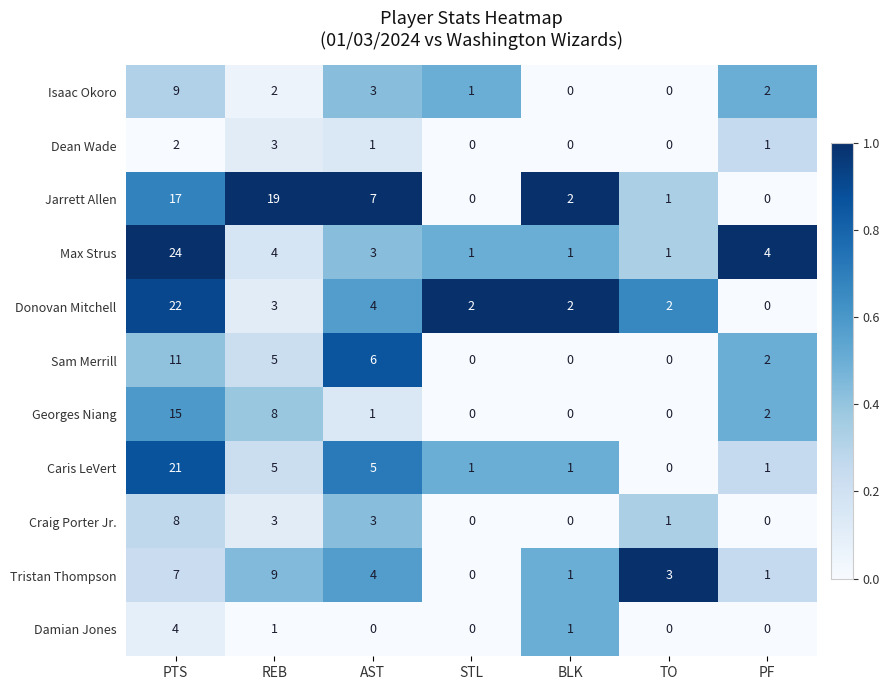

What is the greatest value displayed?

24